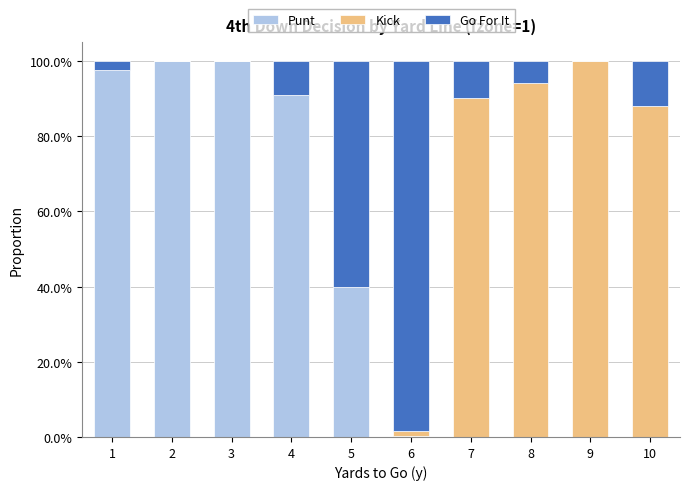

What is the sum of all Go For It values?

2.0